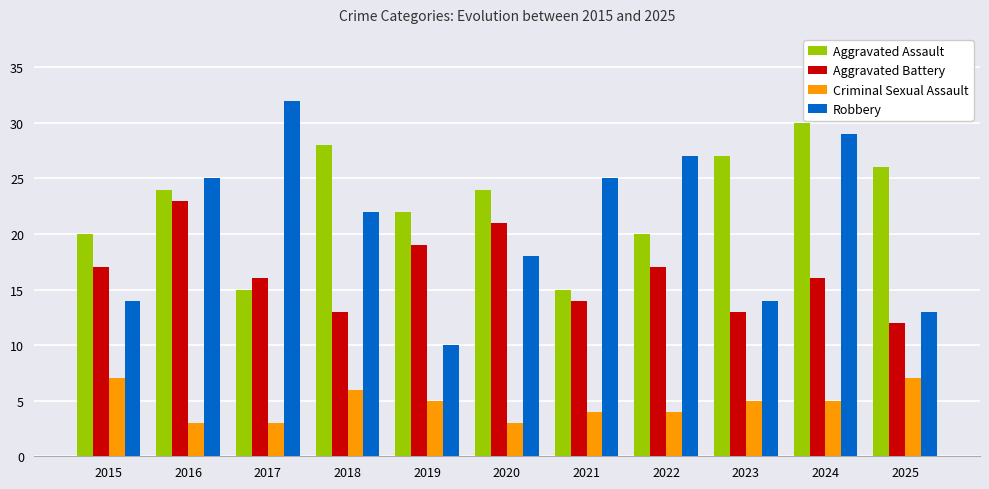

Between 2022 and 2023, which series saw the biggest shift?

Robbery